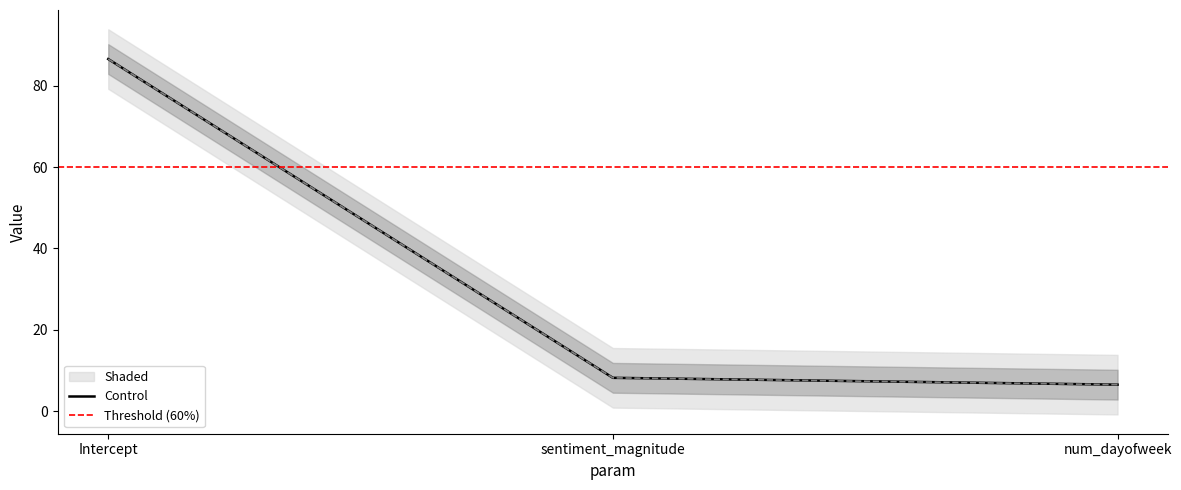

What is the sum of the conf_high values at Intercept and sentiment_magnitude?

94.8